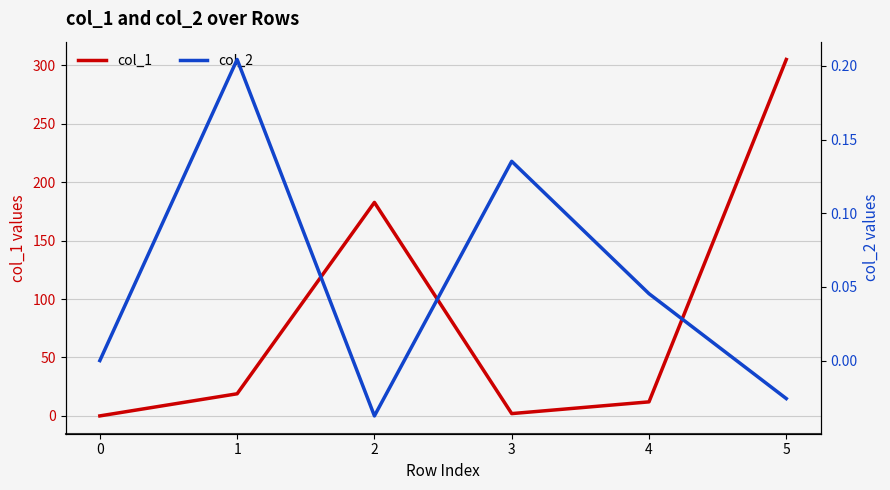

Is it true that col_1 equals 0.0 at 0?

True